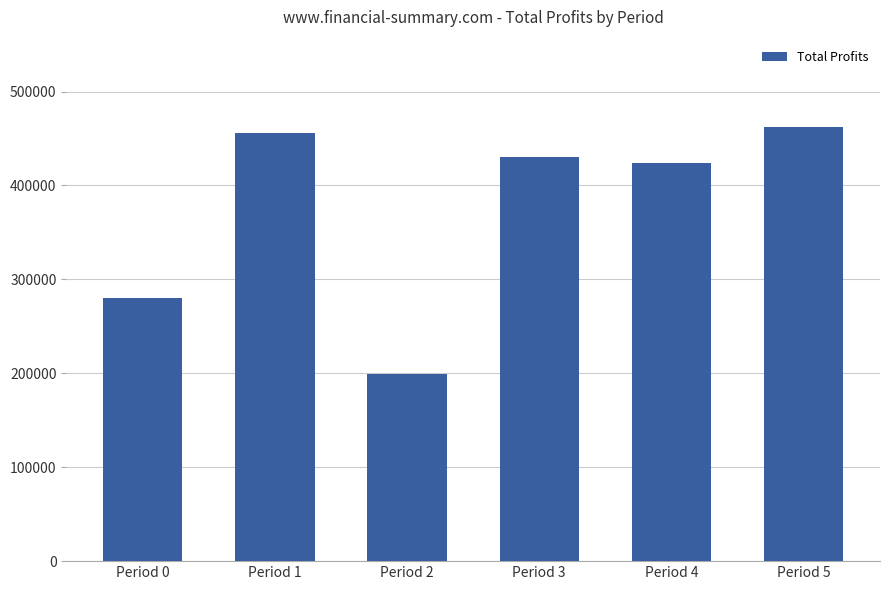

Between Period 1 and Period 5, which is larger?

Period 5